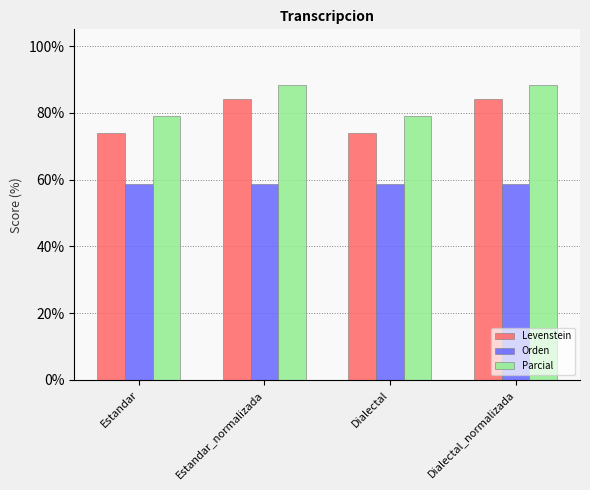

What are all the series names shown in the legend?

Levenstein, Orden, Parcial